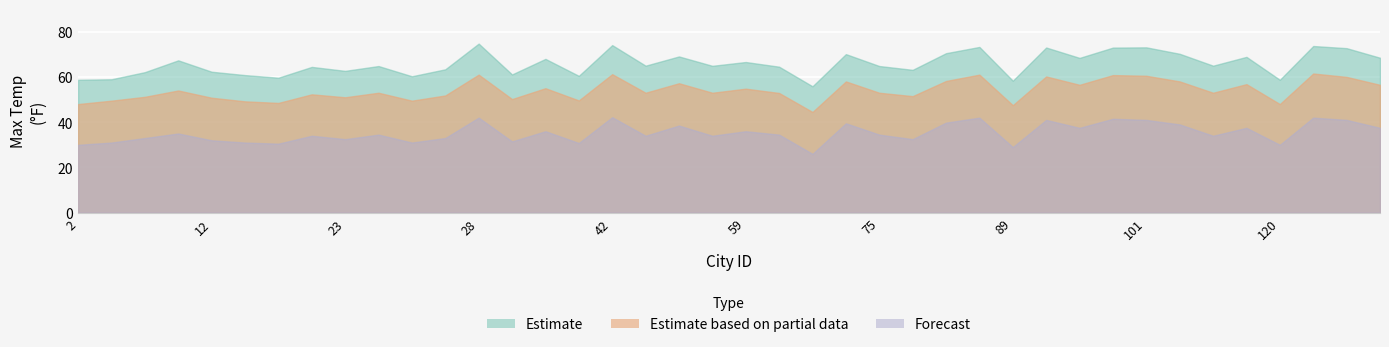

What is the minimum value shown in the chart?

26.0